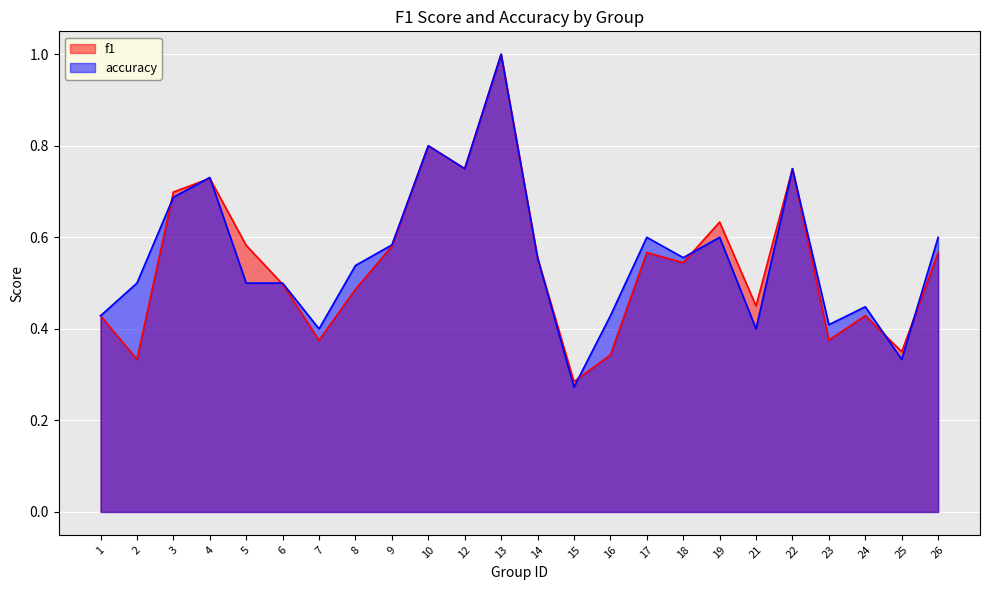

Which series has the largest range (max minus min)?

accuracy